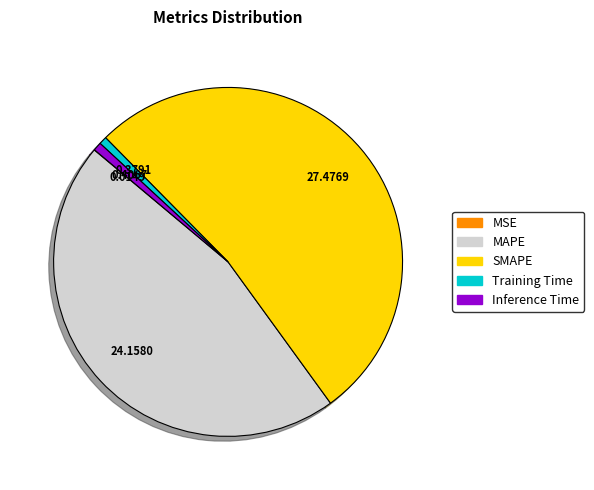

Is SMAPE the majority of the pie?

Yes